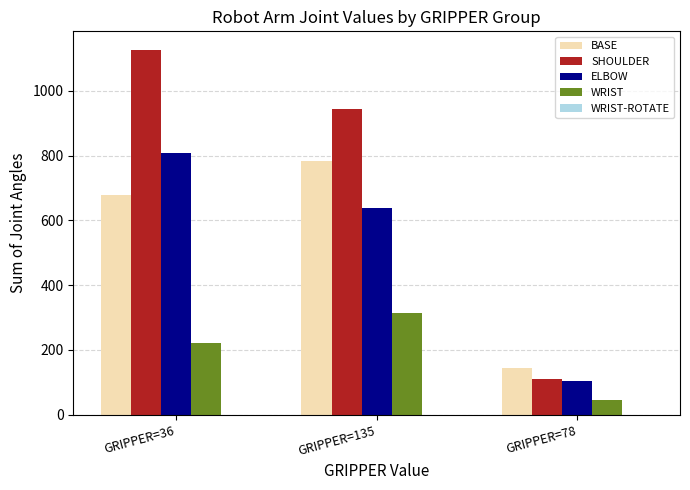

Which series has the largest total across all categories?

SHOULDER